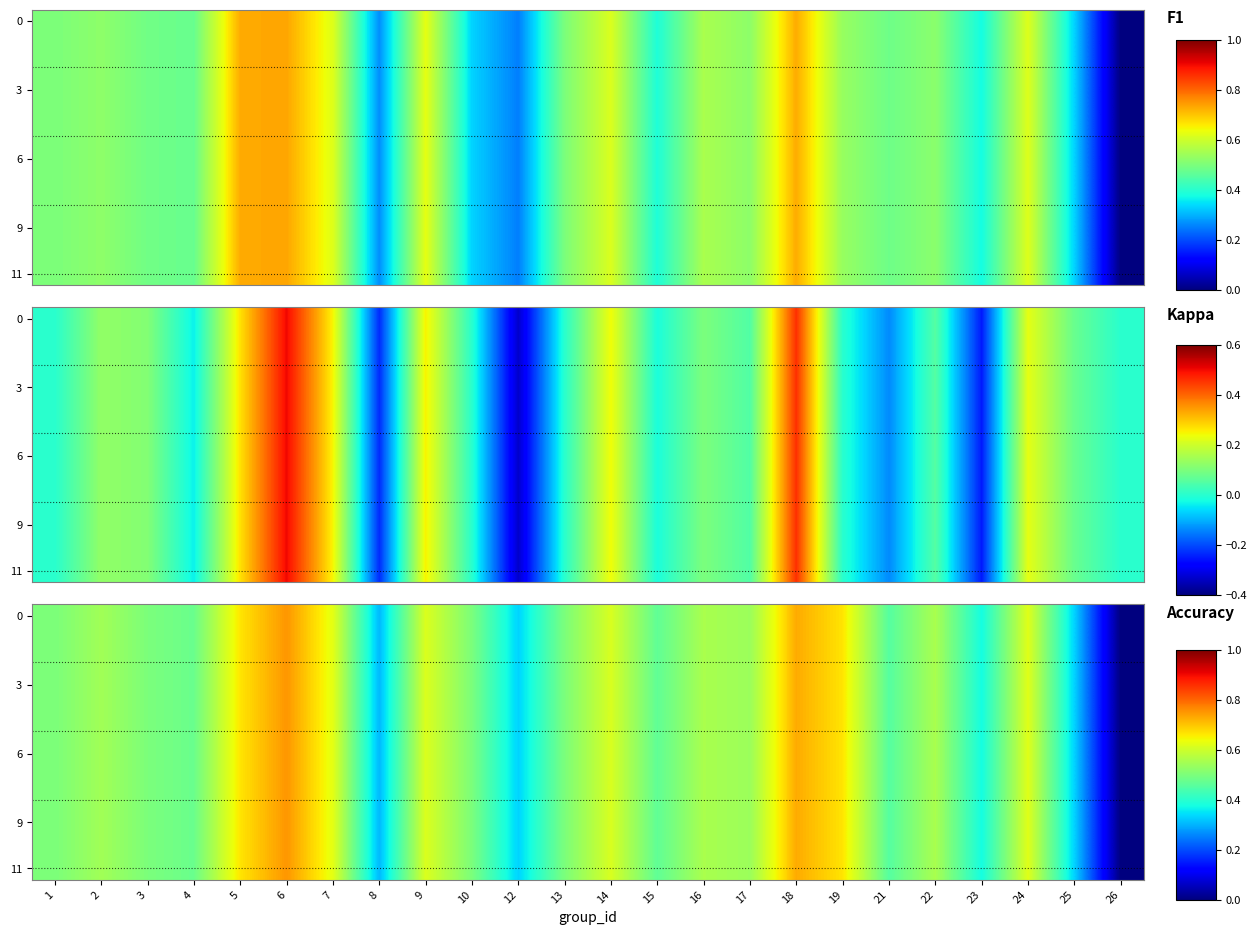

Count the number of data series in this chart.

12